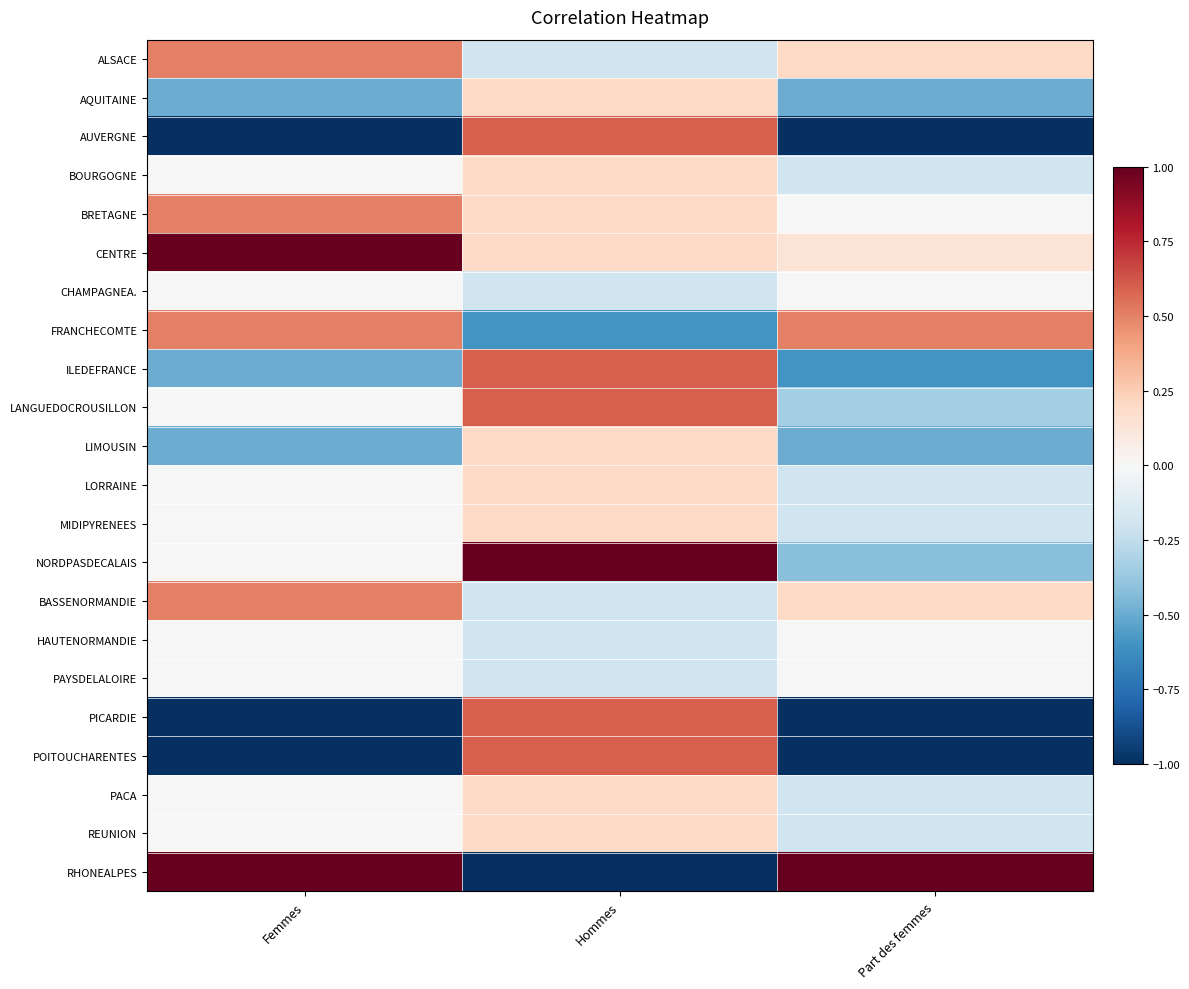

Which series has the largest total across all categories?

CENTRE